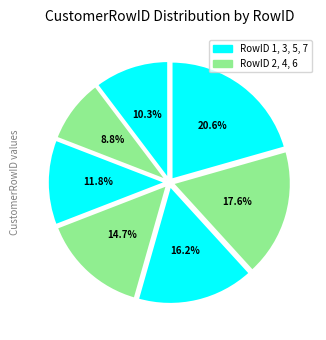

Count the number of slices in the pie.

7